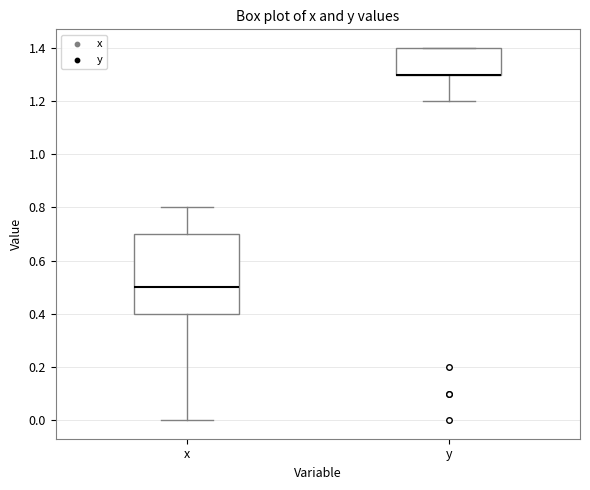

Reading left to right, read every box against the y-axis: the position of its median line, the range the box covers, and the ends of its whiskers. The values are not printed on the chart, so give them approximately, as read against the axis.

x: median 0.5, box 0.4 to 0.7, whiskers 0.0 to 0.8
y: median 1.3 (drawn on the box's lower edge), box 1.3 to 1.4, whiskers 1.2 to 1.4